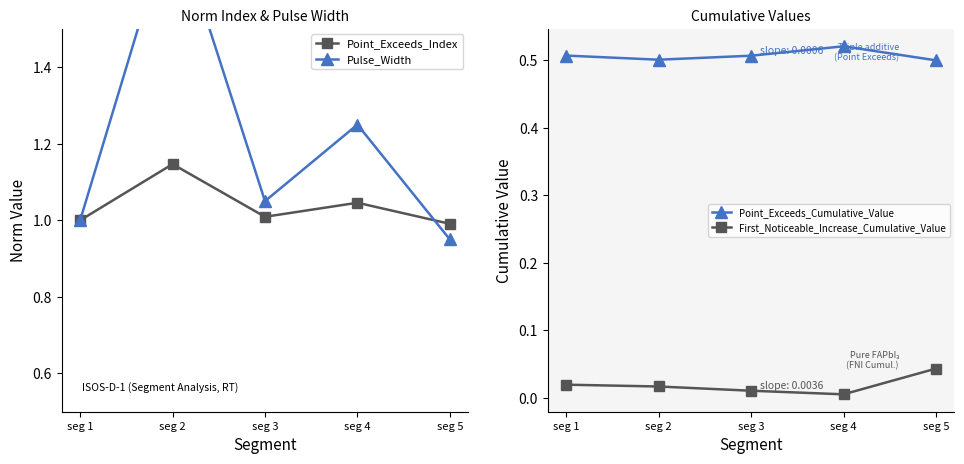

Reading left to right, extract all data points from this chart.

Point_Exceeds_Index: seg 1=1.0	seg 2=1.1	seg 3=1.0	seg 4=1.0	seg 5=1.0
Pulse_Width: seg 1=1.0	seg 2=1.8	seg 3=1.1	seg 4=1.2	seg 5=0.9
Point_Exceeds_Cumulative_Value: seg 1=0.5	seg 2=0.5	seg 3=0.5	seg 4=0.5	seg 5=0.5
First_Noticeable_Increase_Cumulative_Value: seg 1=0.0	seg 2=0.0	seg 3=0.0	seg 4=0.0	seg 5=0.0